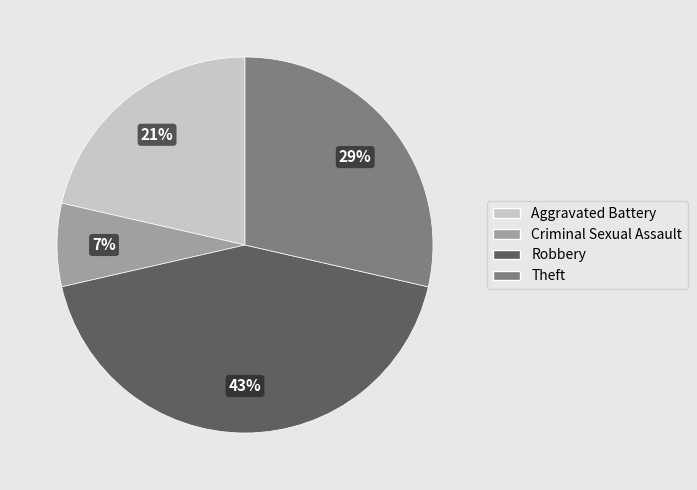

To the nearest percent, what portion does Criminal Sexual Assault represent?

7%